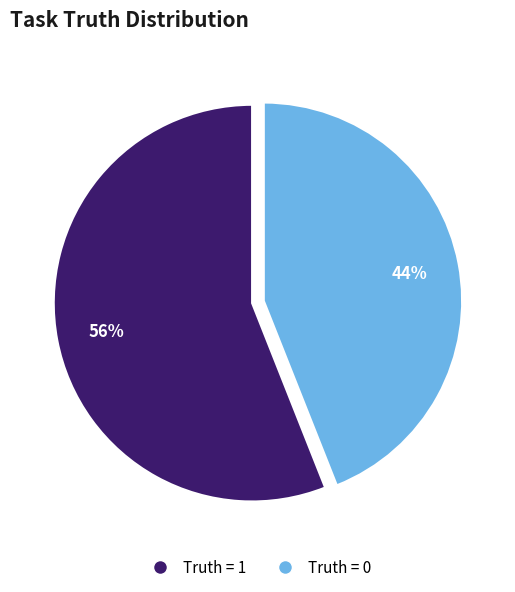

To the nearest percent, what is the combined percentage of Truth = 1 and Truth = 0?

100%